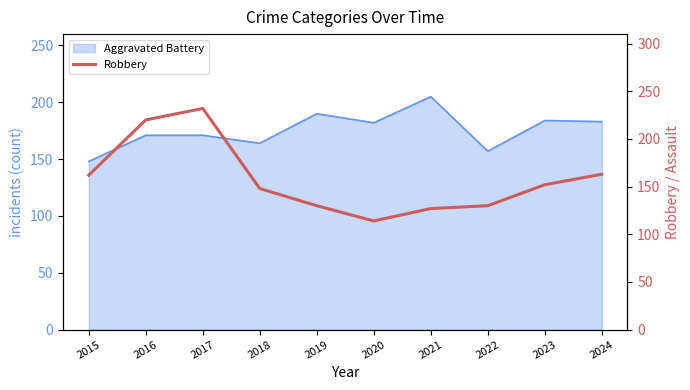

The value at 2020 is 156. True or false?

False